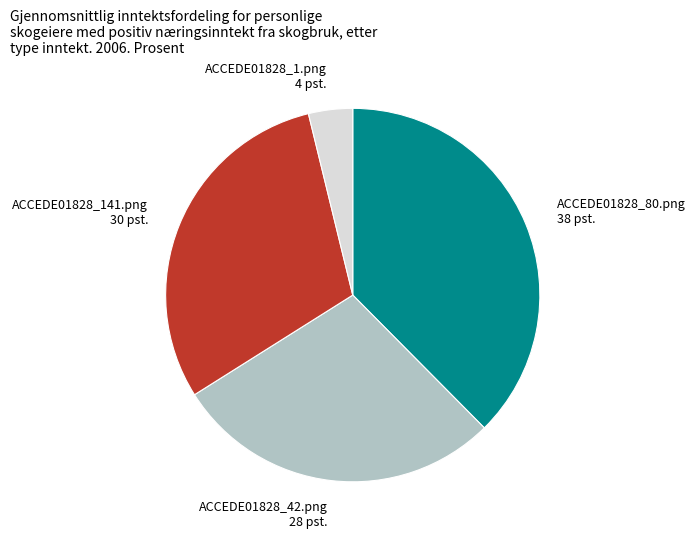

Rank the categories by value from highest to lowest.

ACCEDE01828_80.png, ACCEDE01828_141.png, ACCEDE01828_42.png, ACCEDE01828_1.png